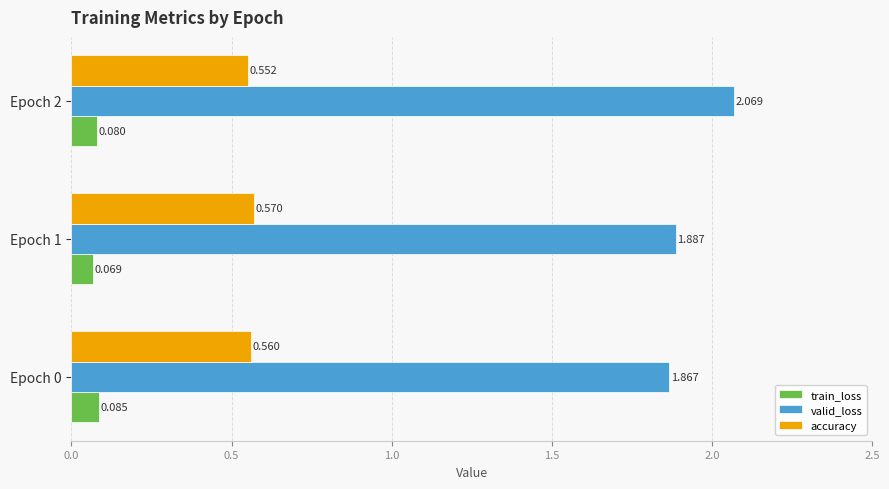

Which series changed the most between Epoch 1 and Epoch 2?

valid_loss